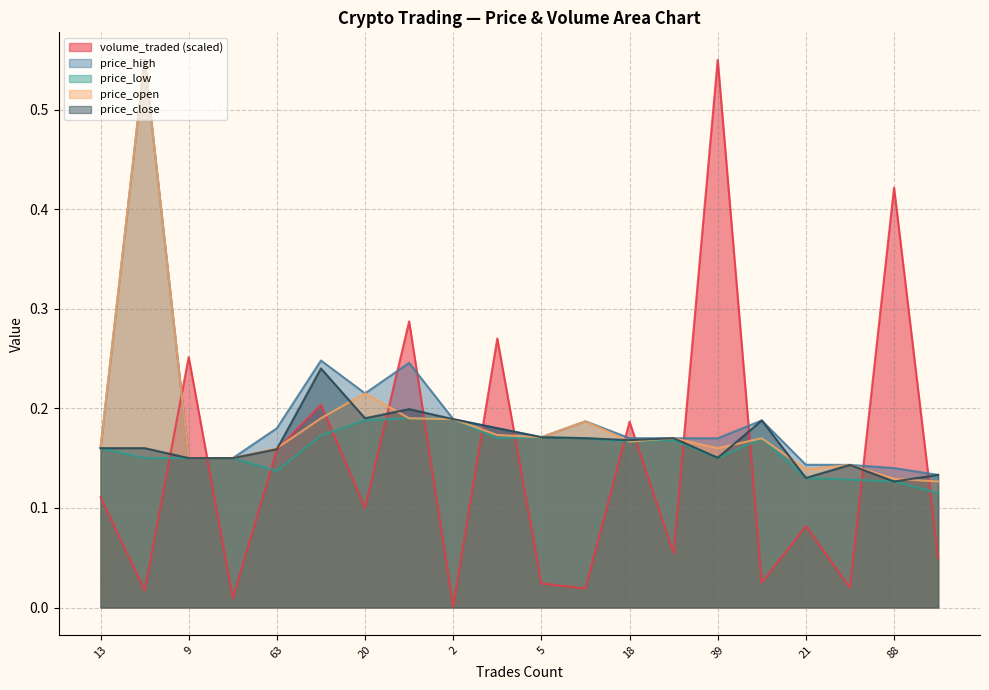

What is the approximate value of price_open at 41?

0.2